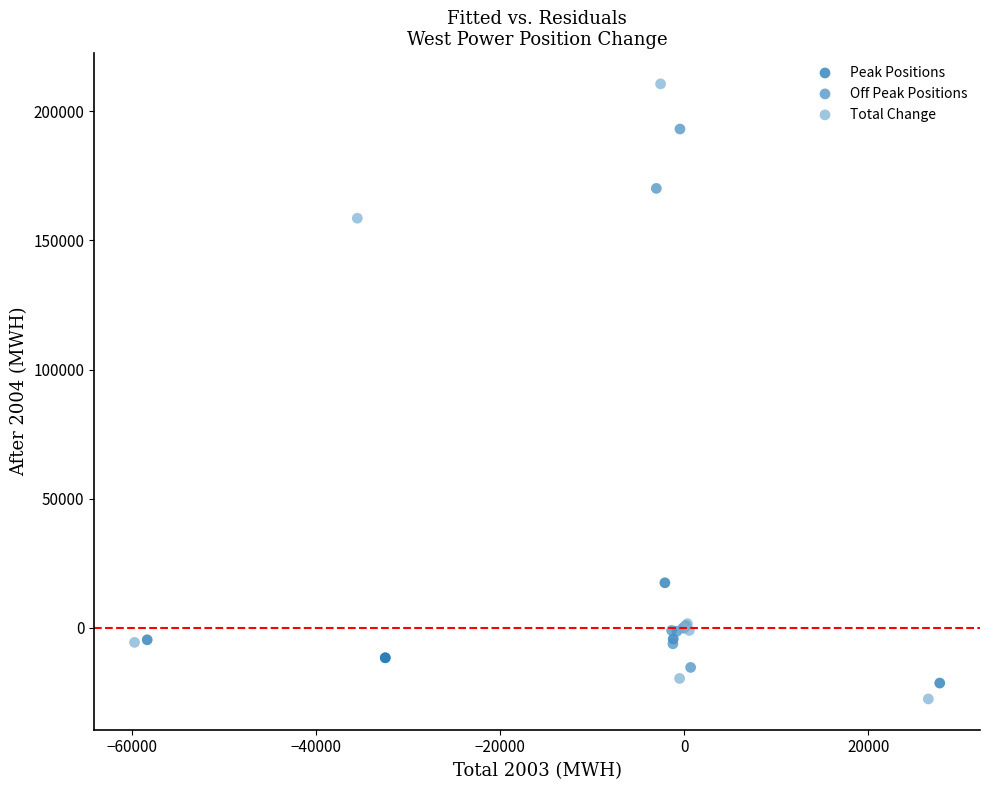

Which series has the largest Y range (max minus min)?

Total Change